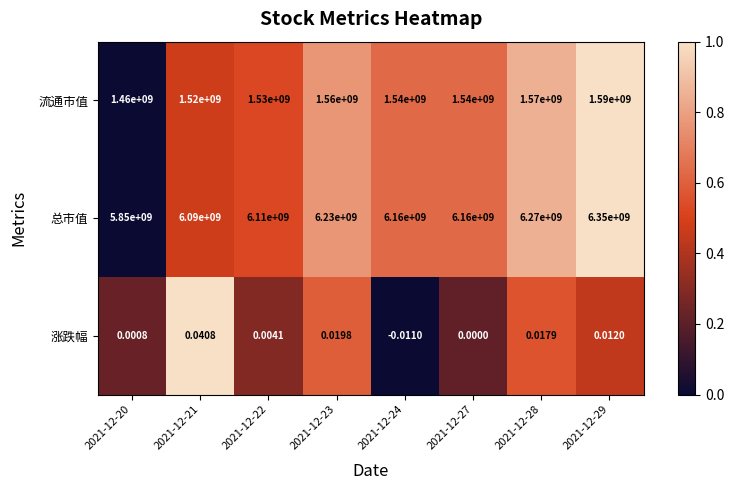

Is the value of 总市值 at 2021-12-29 greater than the value of 涨跌幅 at 2021-12-28?

Yes